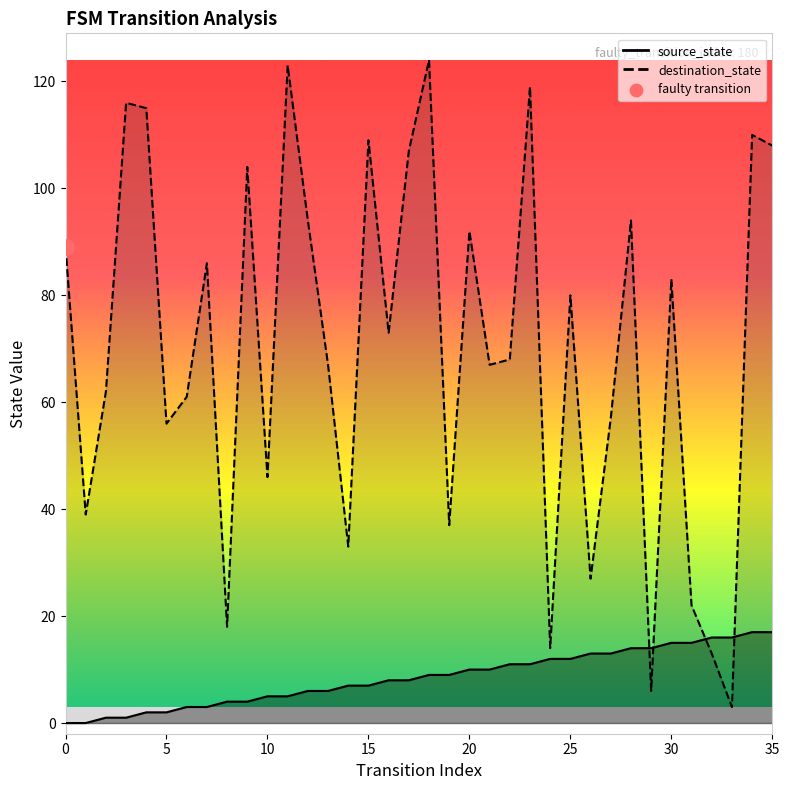

What is the total value across all series at 31?

37